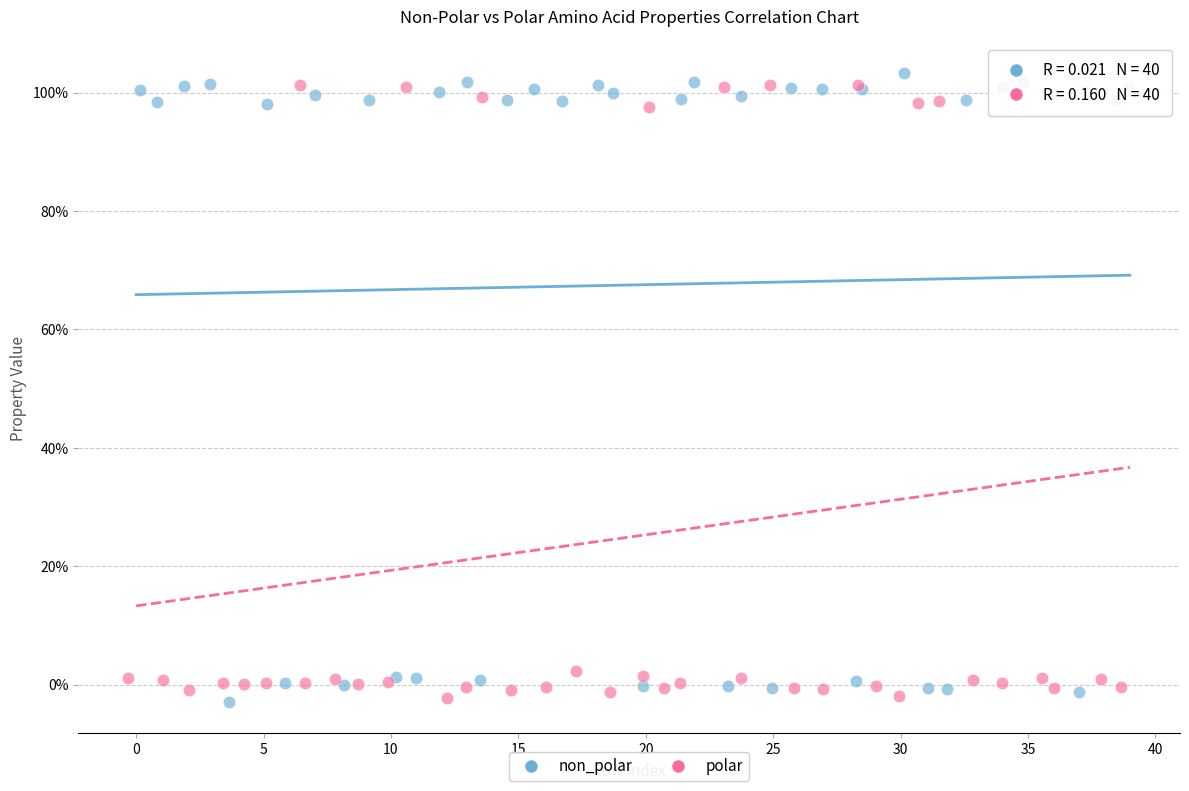

What are all the series names shown in the legend?

non_polar, polar